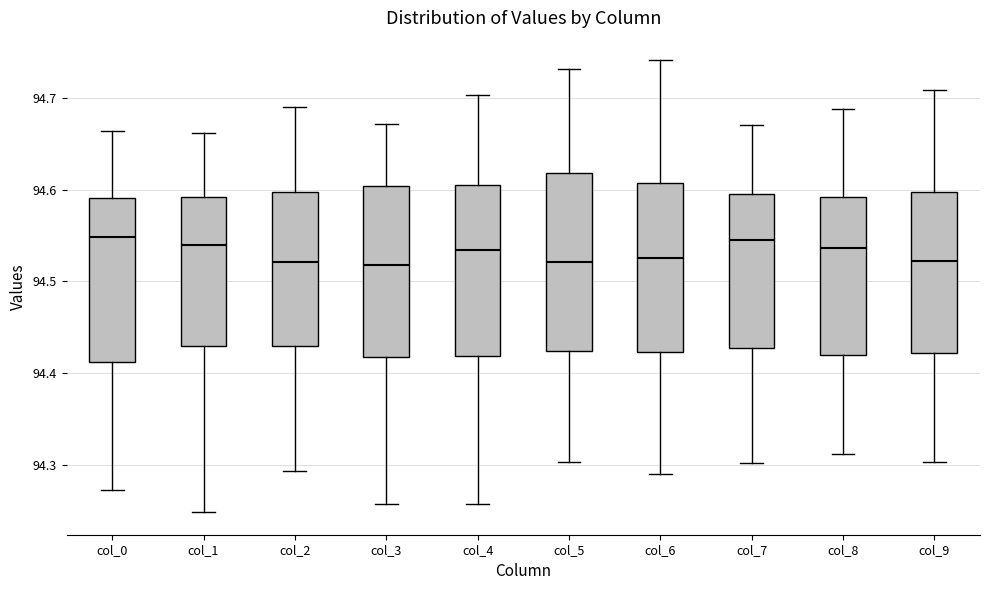

Reading left to right, read every box against the y-axis: the position of its median line, the range the box covers, and the ends of its whiskers. The values are not printed on the chart, so give them approximately, as read against the axis.

col_0: median 94.55, box 94.41 to 94.59, whiskers 94.27 to 94.66
col_1: median 94.54, box 94.43 to 94.59, whiskers 94.25 to 94.66
col_2: median 94.52, box 94.43 to 94.60, whiskers 94.29 to 94.69
col_3: median 94.52, box 94.42 to 94.60, whiskers 94.26 to 94.67
col_4: median 94.53, box 94.42 to 94.61, whiskers 94.26 to 94.70
col_5: median 94.52, box 94.42 to 94.62, whiskers 94.30 to 94.73
col_6: median 94.53, box 94.42 to 94.61, whiskers 94.29 to 94.74
col_7: median 94.54, box 94.43 to 94.59, whiskers 94.30 to 94.67
col_8: median 94.54, box 94.42 to 94.59, whiskers 94.31 to 94.69
col_9: median 94.52, box 94.42 to 94.60, whiskers 94.30 to 94.71